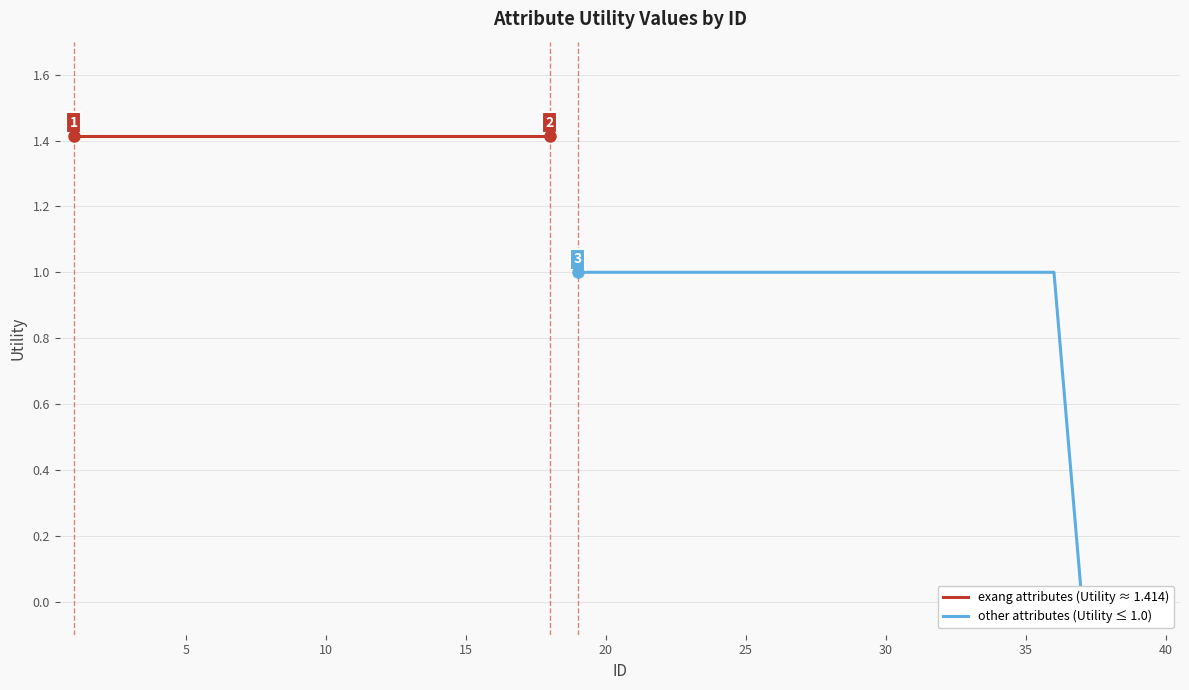

What is the sum of all values?

43.5